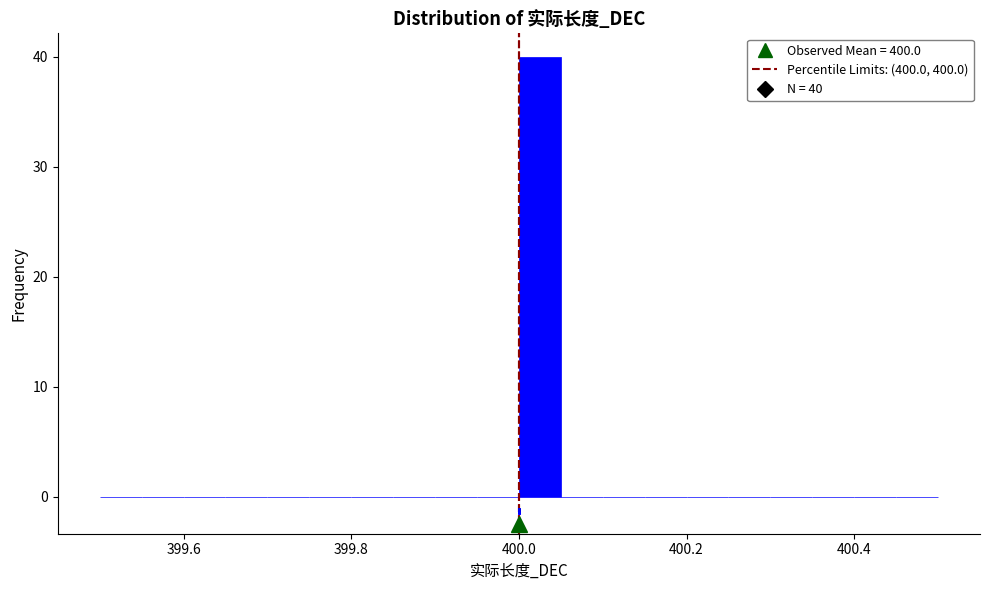

Read against the x-axis, roughly where is the centre of the tallest bar?

400.02